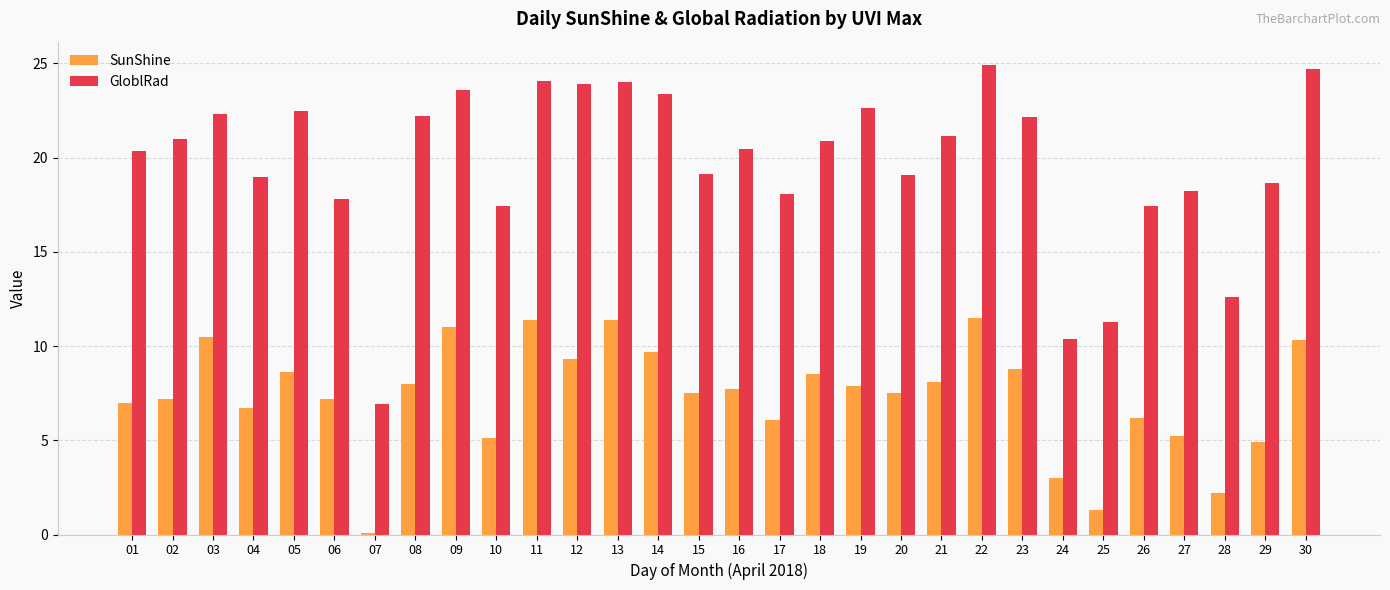

Where does the GloblRad series first go above 20?

01